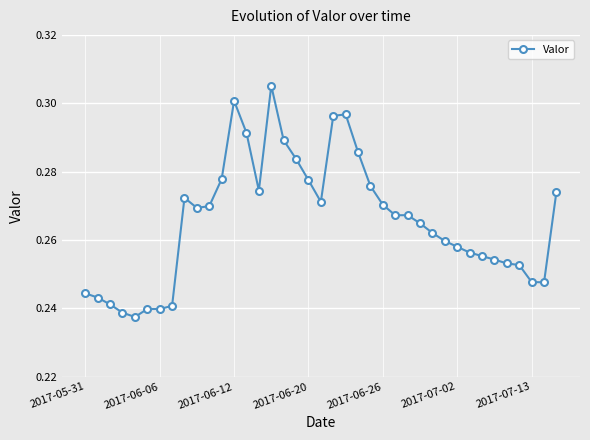

True or false: there are more than 1 points higher than both neighbors.

True